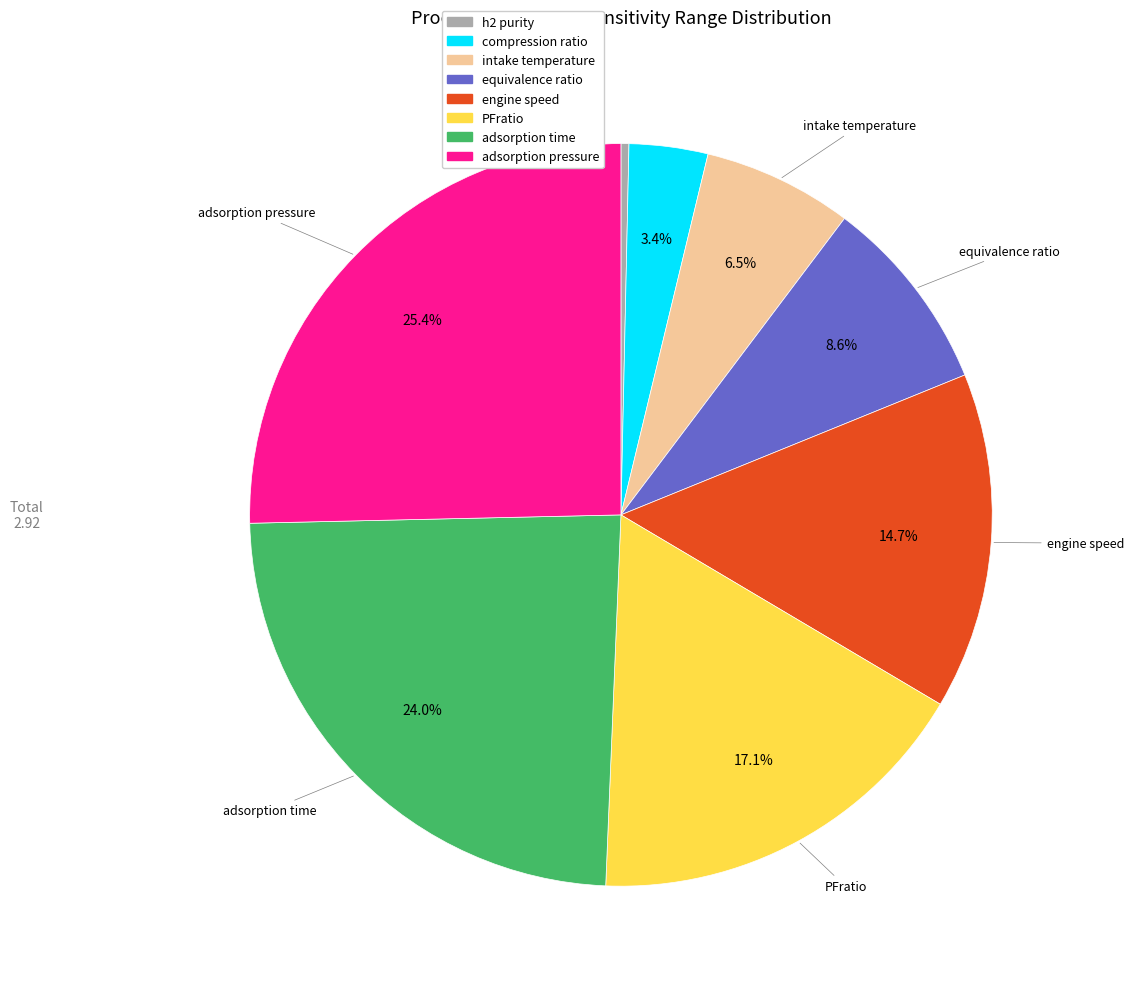

Is there a majority slice in this chart?

No